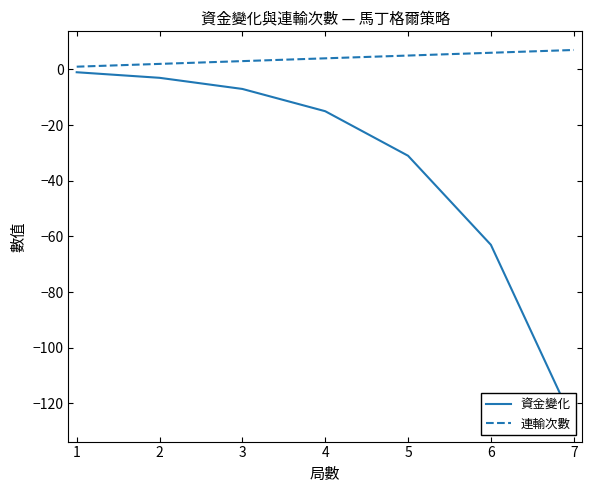

Reading left to right, what are all the values shown in this chart?

資金變化: -1	-3	-7	-15	-31	-63	-127
連輸次數: 1	2	3	4	5	6	7